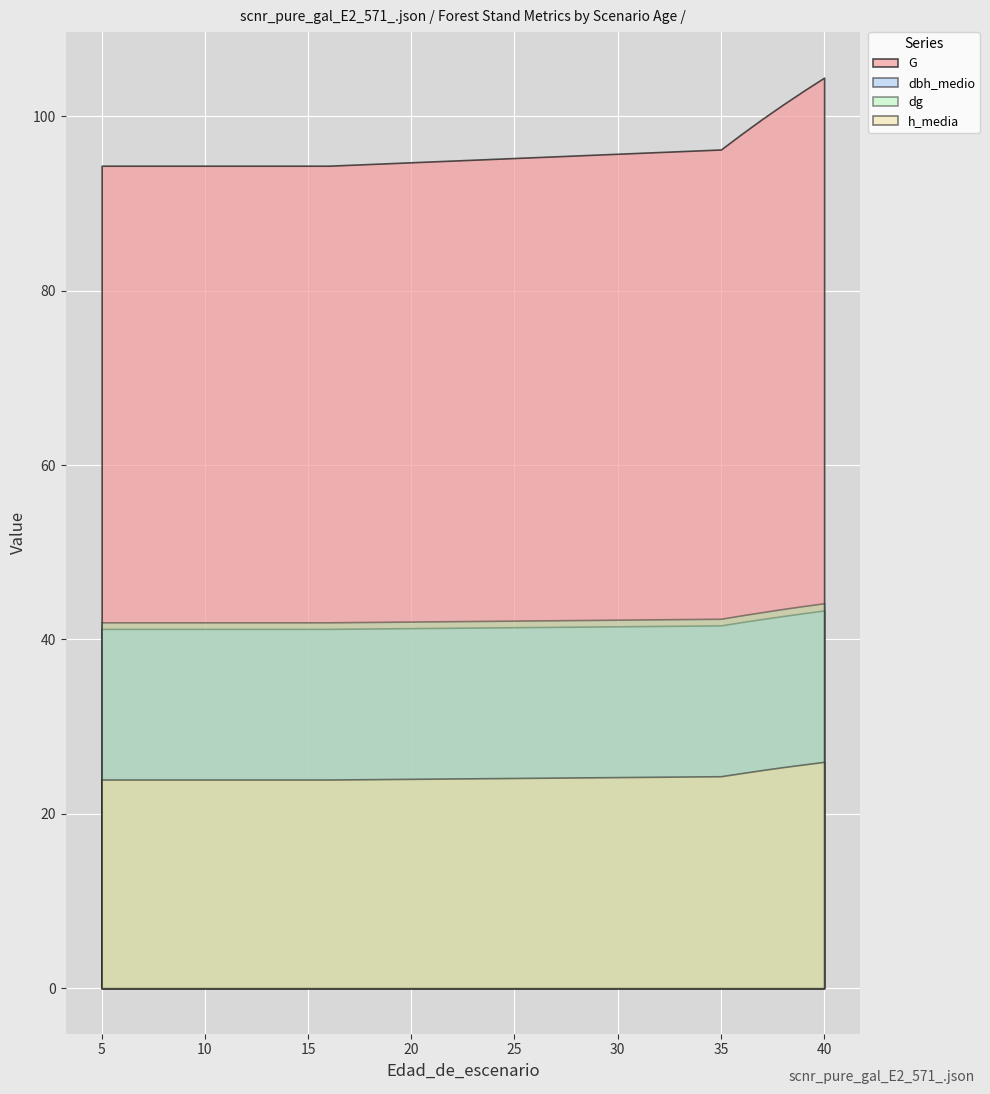

What is the minimum value shown in the chart?

23.9